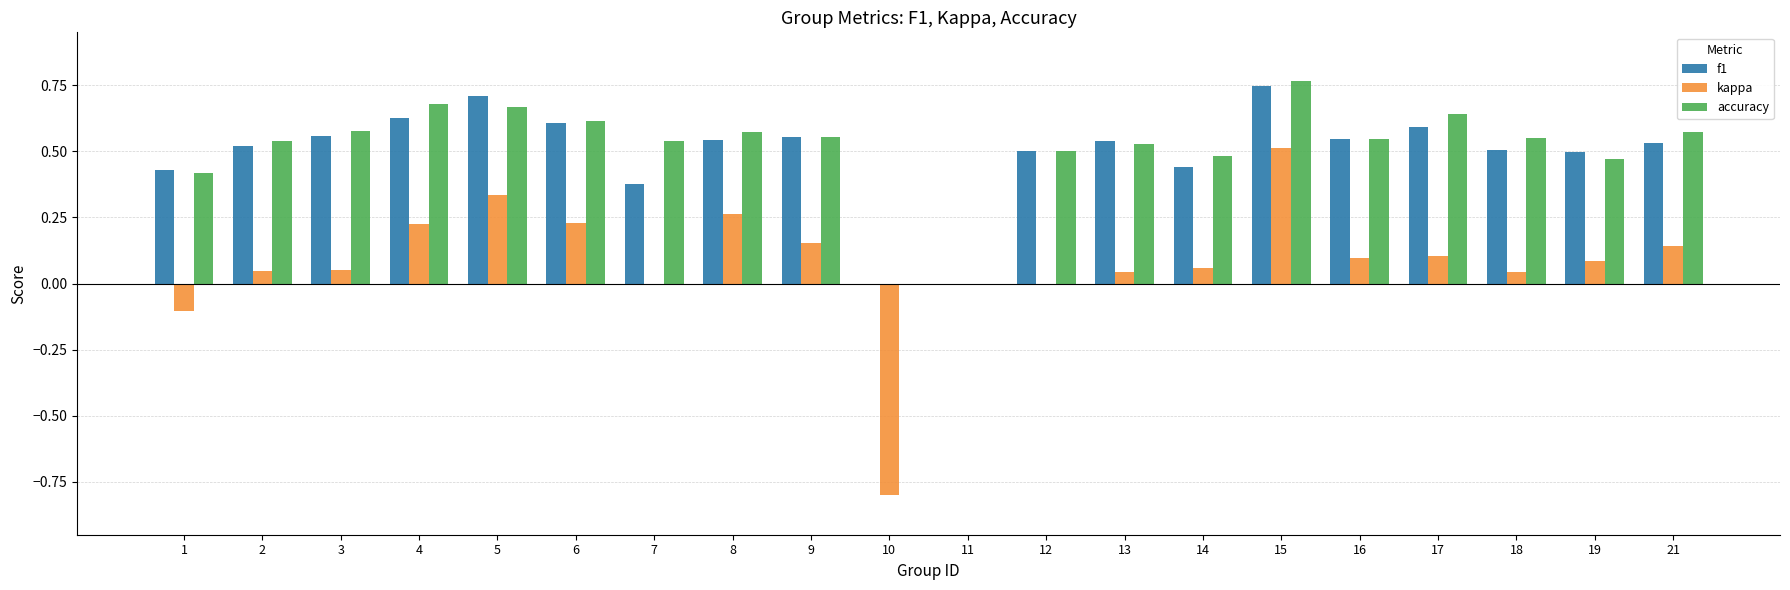

What is the total value across all series at 8?

1.4